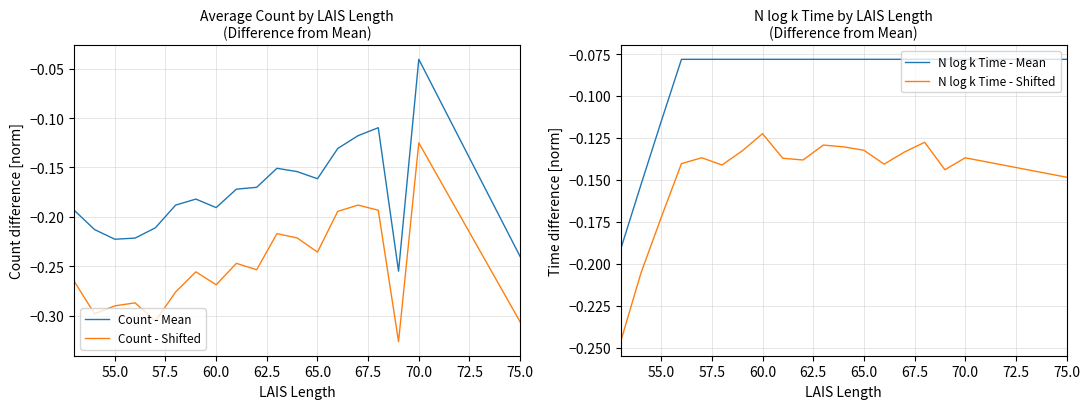

True or false: Count - Shifted and Count - Mean intersect in this chart.

False